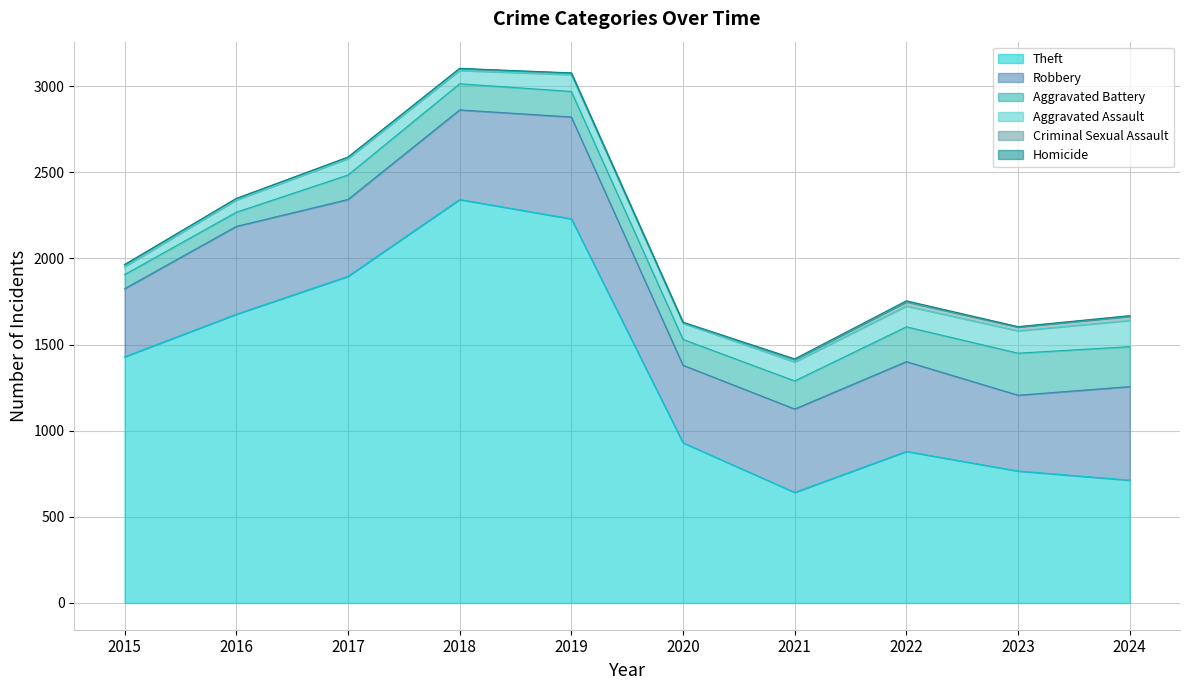

Between 2018 and 2019, which is larger?

2018